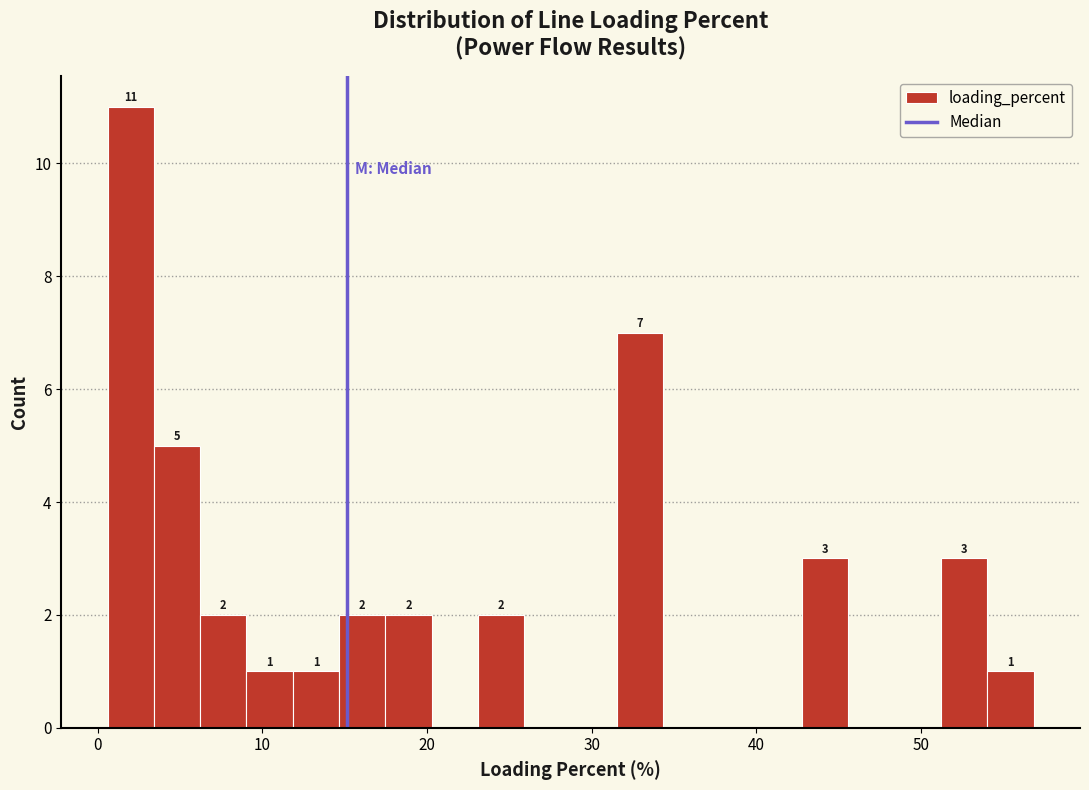

Around what value on the x-axis is the tallest bar? Give the approximate position of its centre, as read against the axis.

2